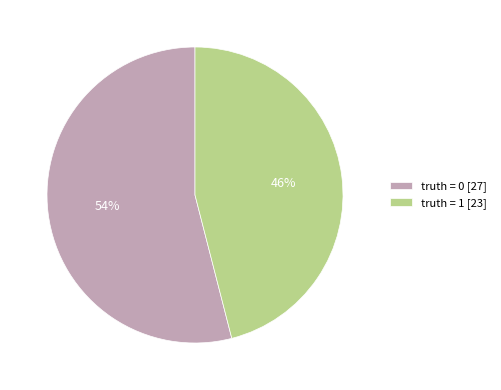

Combined, do truth = 1 [23] and truth = 0 [27] account for over 50%?

Yes